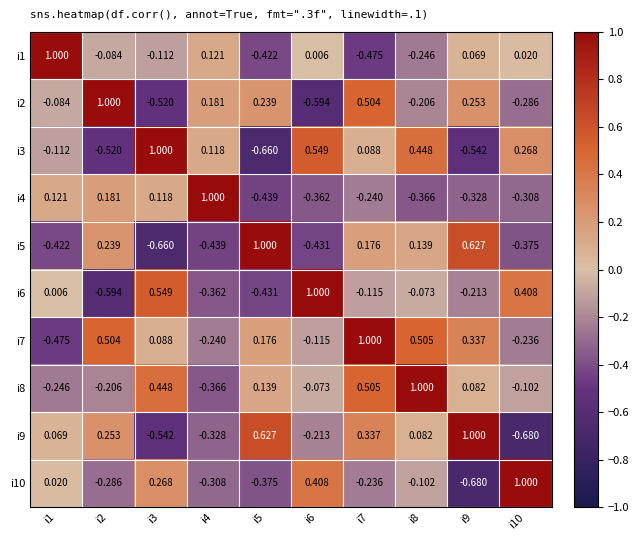

How many distinct data groups are displayed?

10